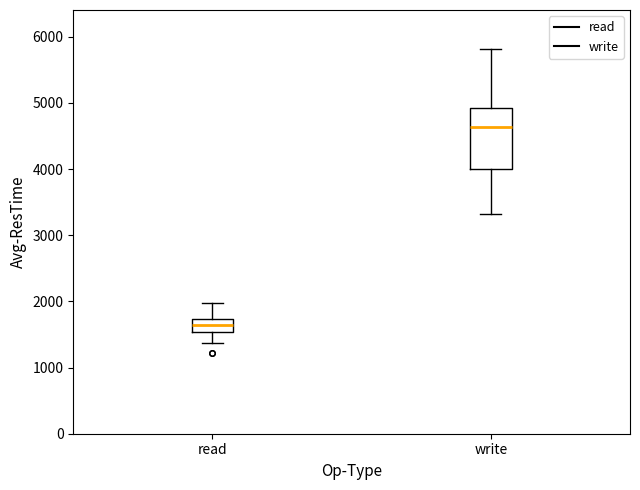

Which box's median line is the lowest?

read